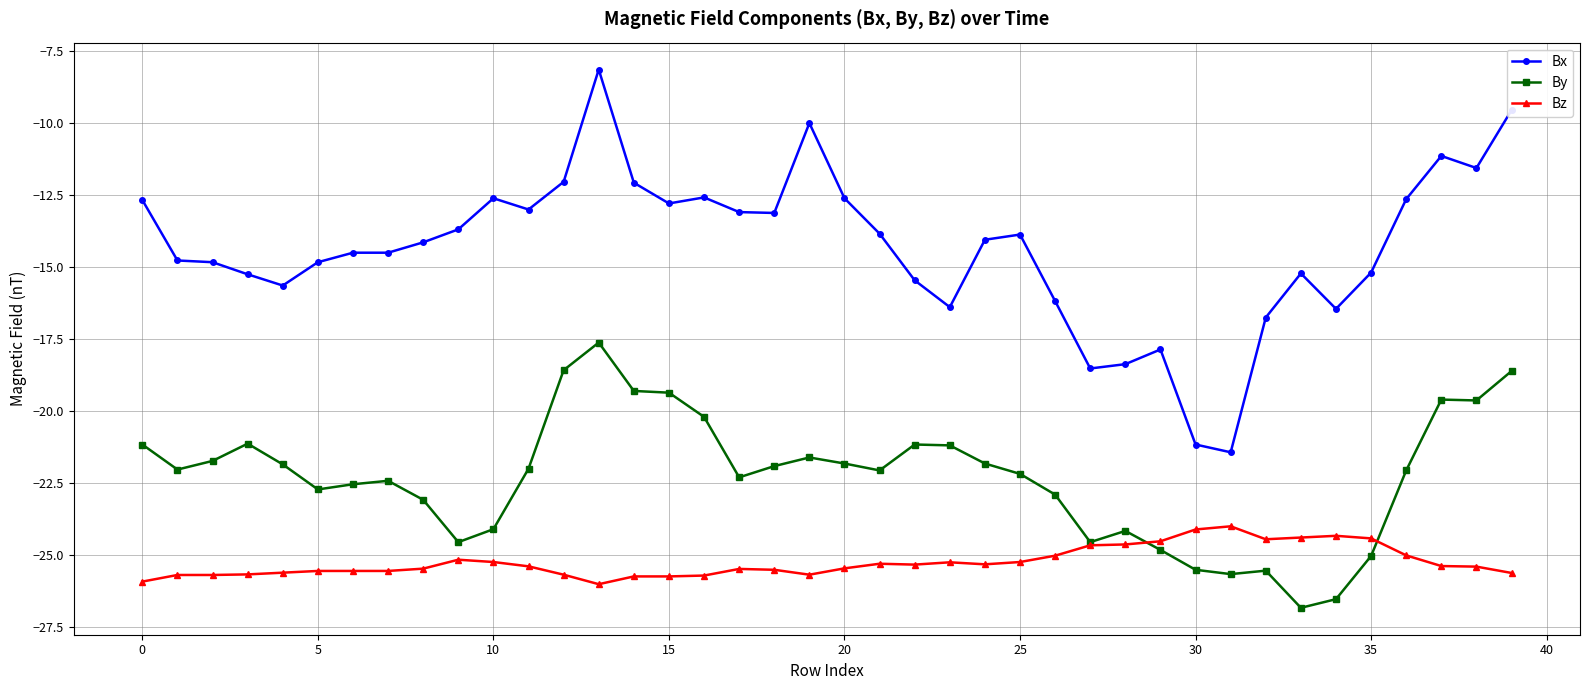

Which series has the largest total across all categories?

Bx